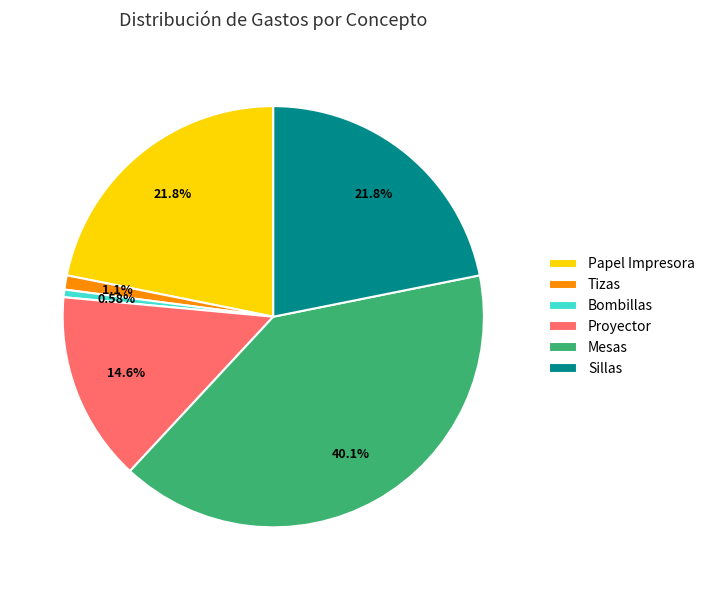

Is there any slice that represents more than half of the pie?

No